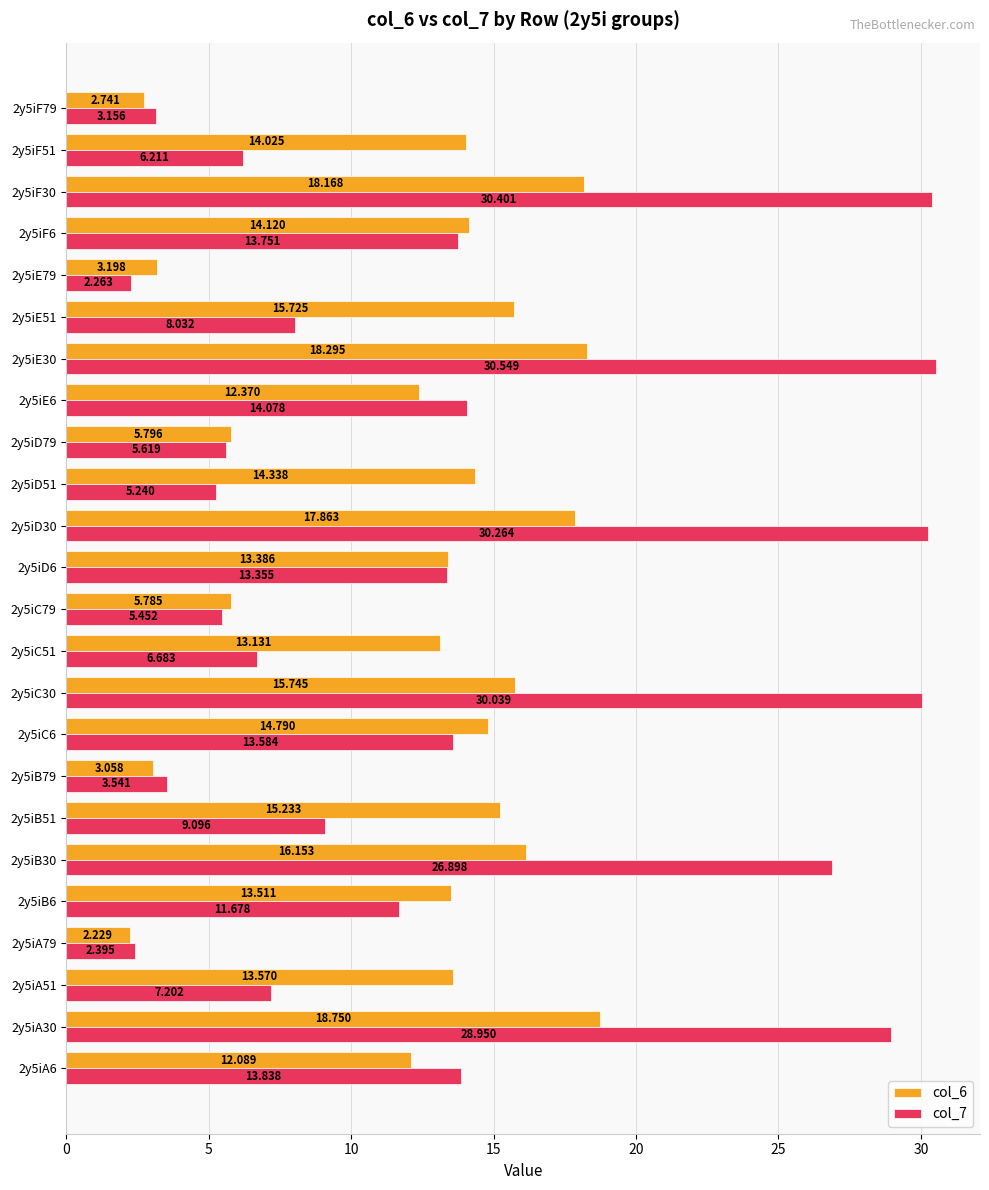

Which category has the highest value across all series?

2y5iE30